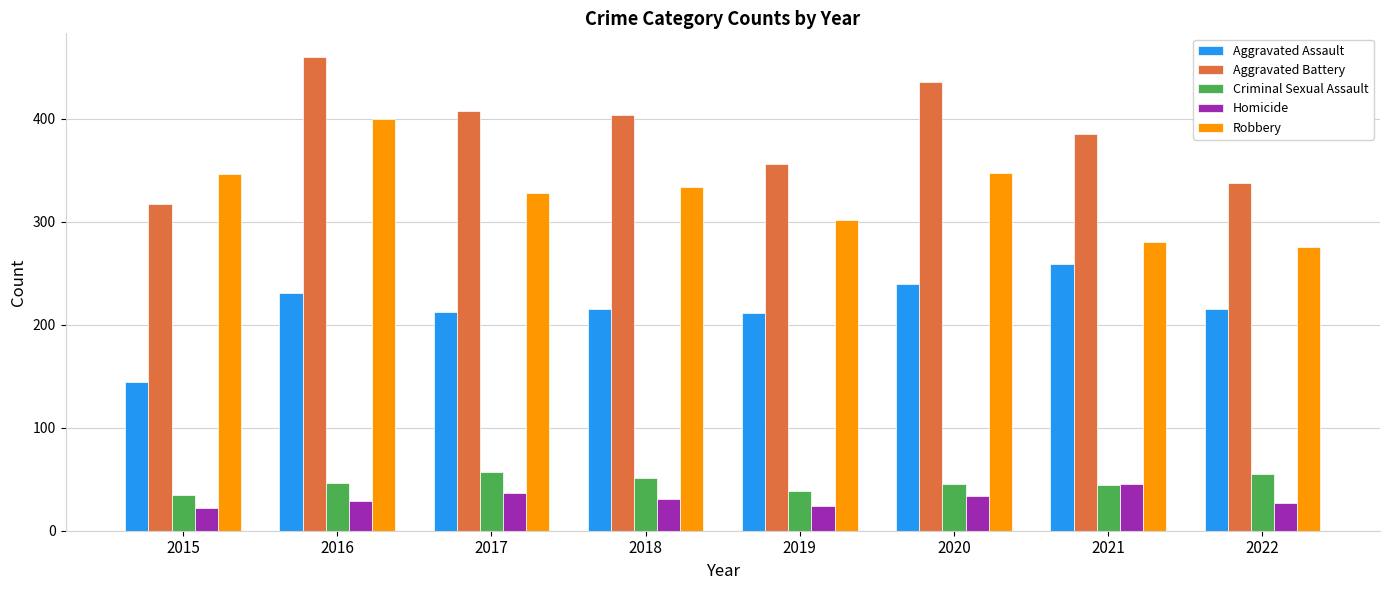

Which series has the largest range (max minus min)?

Aggravated Battery